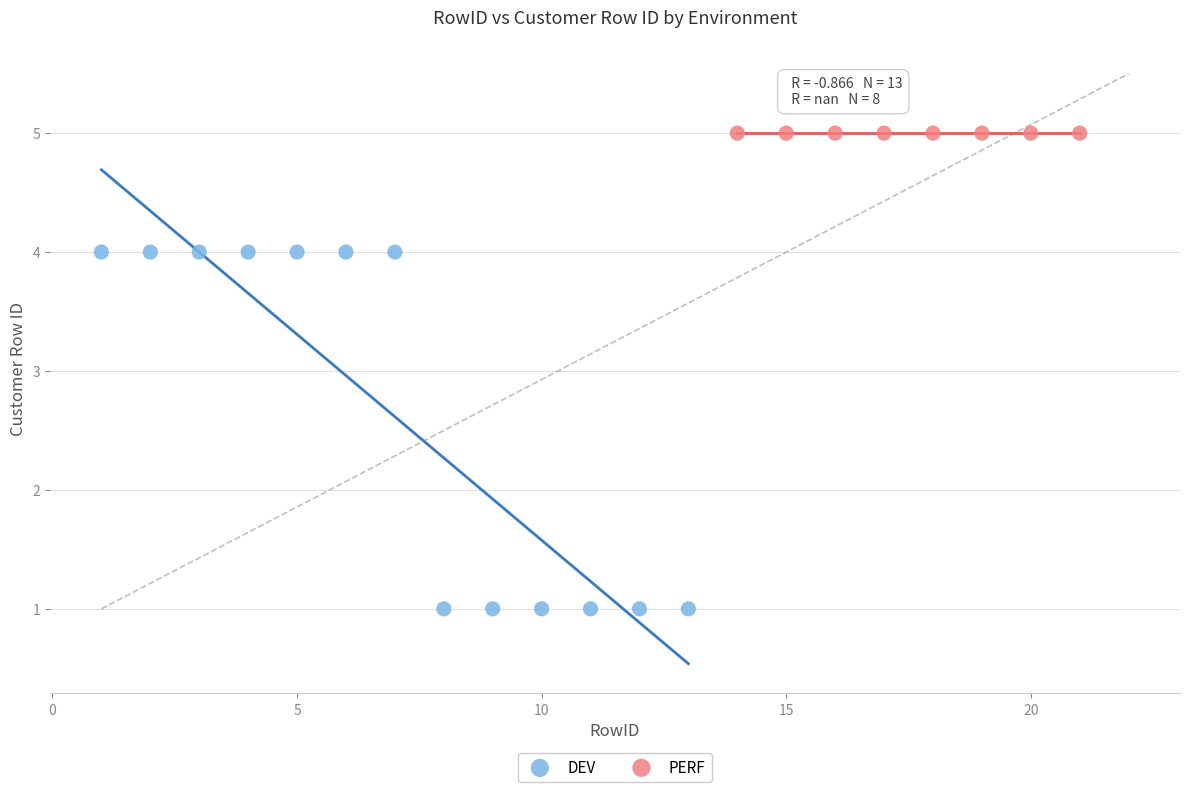

Which series contains the highest Y value?

PERF